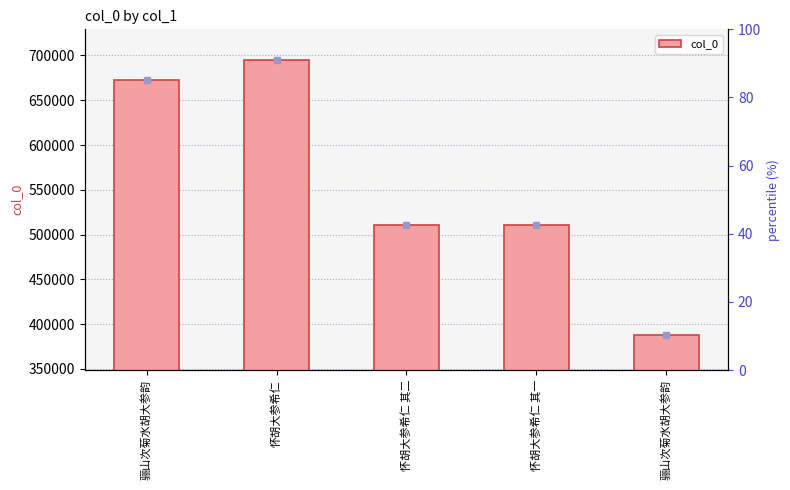

Reading left to right, what are all the values shown in this chart?

骊山次菊水胡大参韵=672571	怀胡大参希仁=694456	怀胡大参希仁 其二=510325	怀胡大参希仁 其一=510324	骊山次菊水胡大参韵=387423